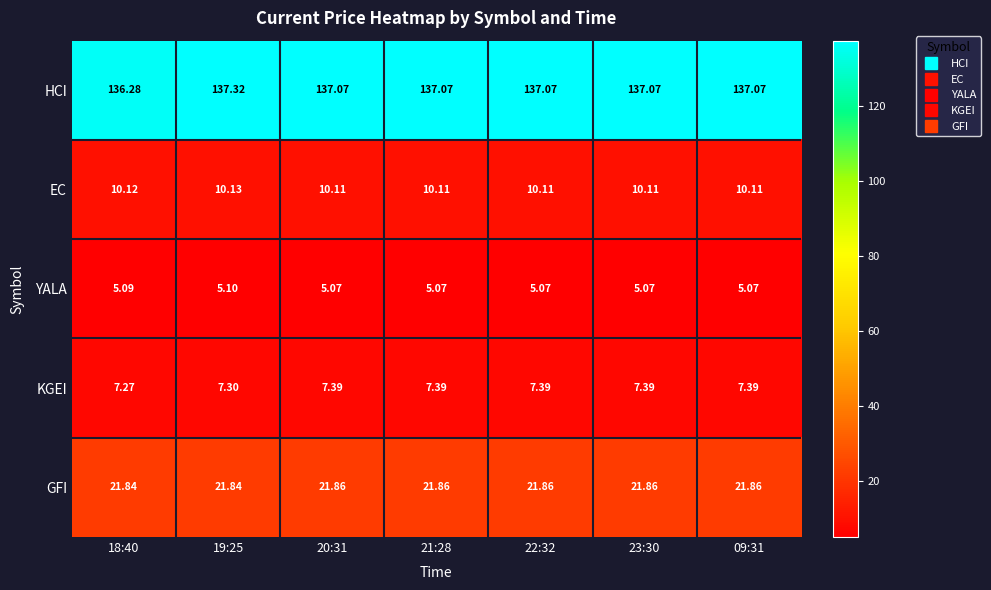

At 20:31, list the series in order from largest to smallest.

HCI, GFI, EC, KGEI, YALA